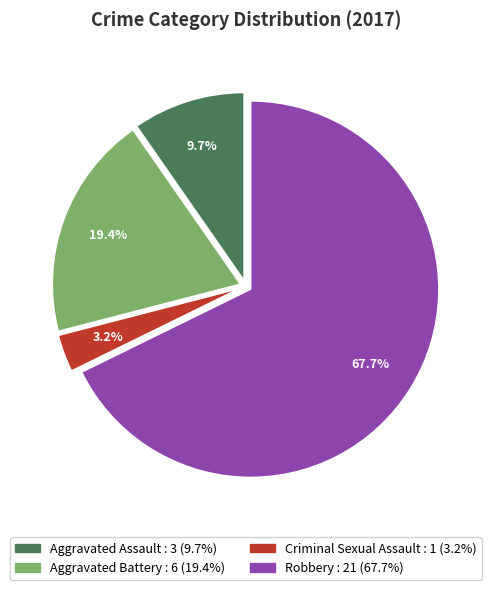

Which slice represents more than half of the pie?

Robbery